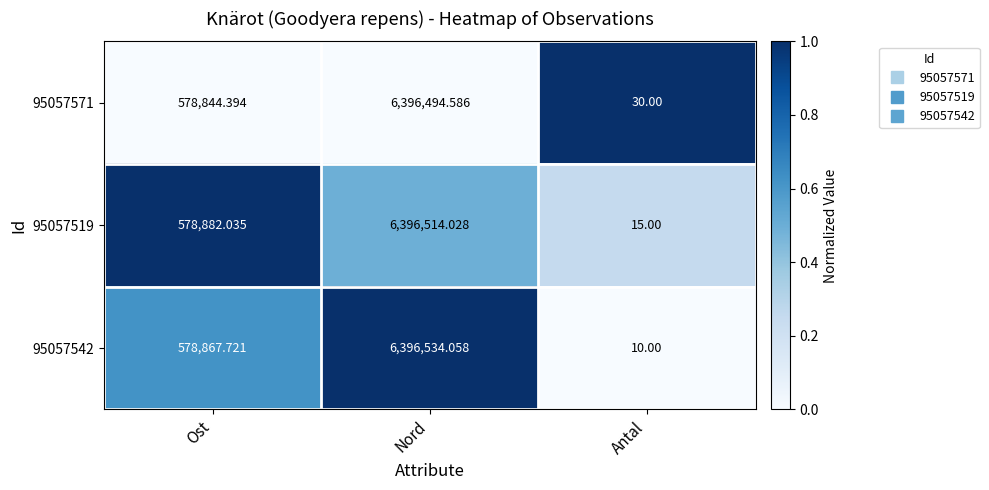

What is the maximum value shown in the chart?

6396534.1